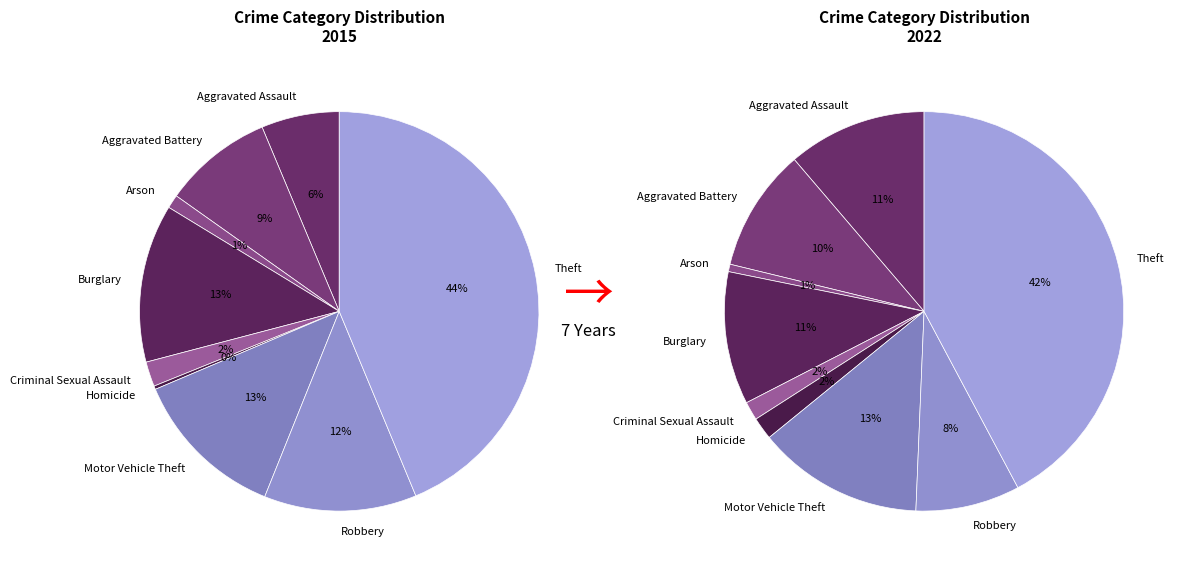

To the nearest percent, what is the combined percentage of Motor Vehicle Theft and Arson?

14%